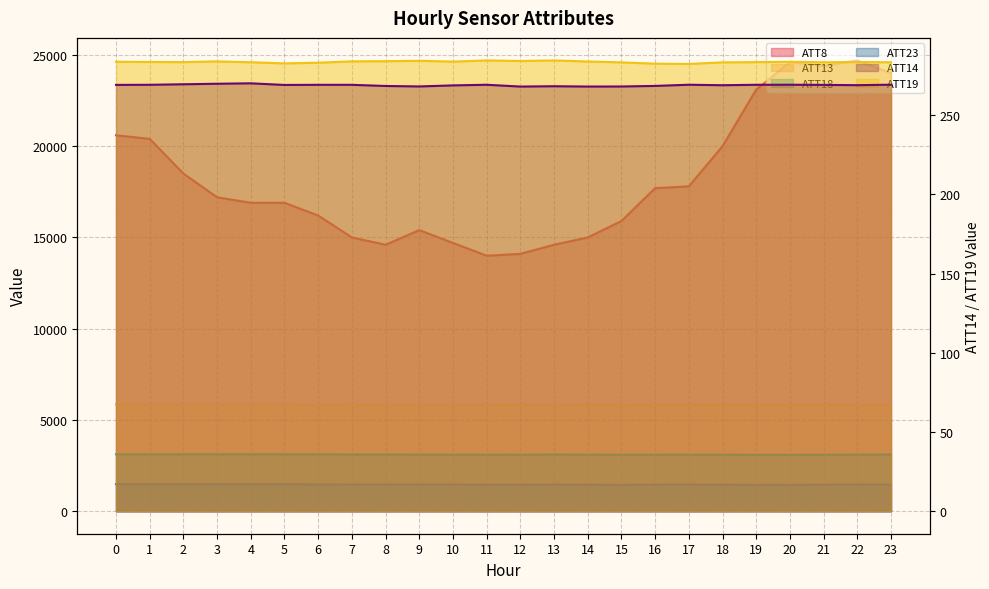

Which series has the largest total across all categories?

ATT8